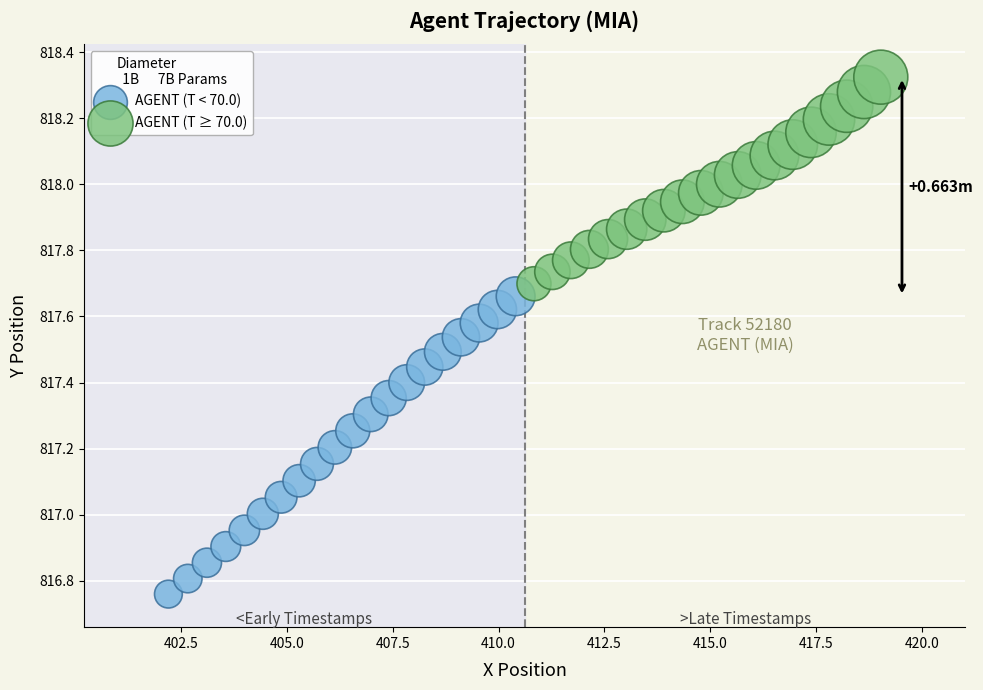

Which series contains the highest Y value?

AGENT (T ≥ 70.0)